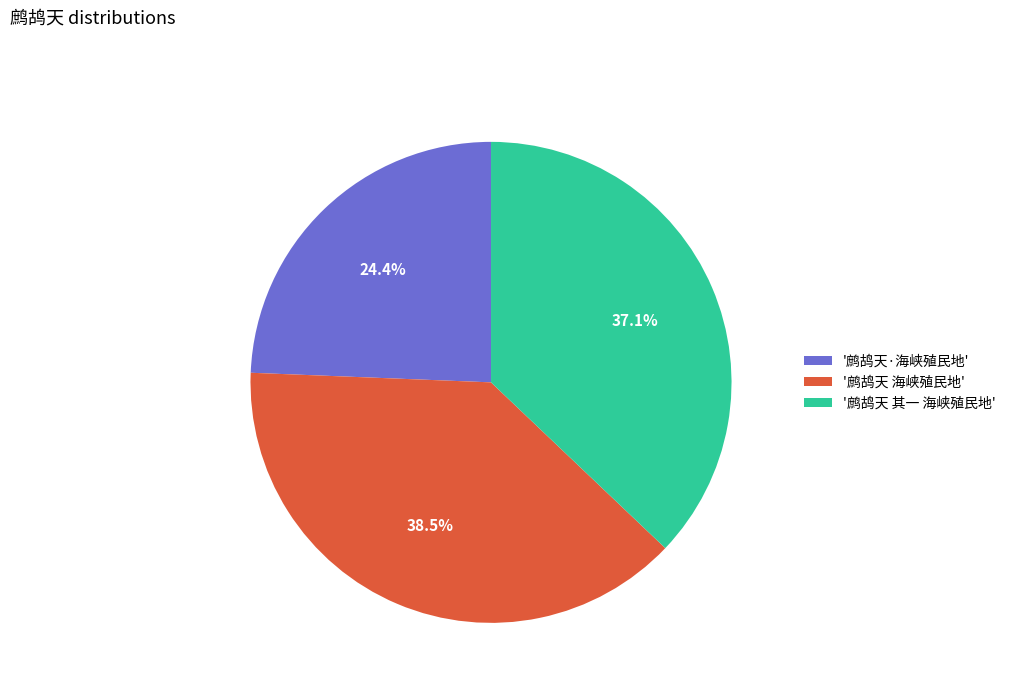

Is there a majority slice in this chart?

No